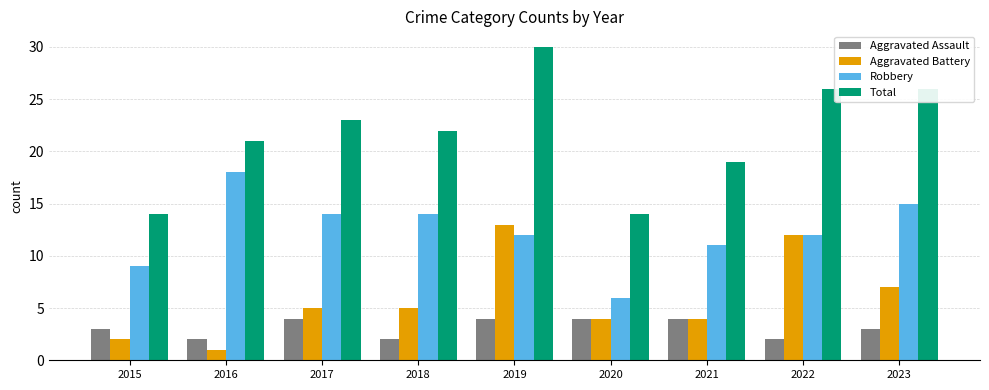

Reading left to right, what are all the values shown in this chart?

Aggravated Assault: 2015=3	2016=2	2017=4	2018=2	2019=4	2020=4	2021=4	2022=2	2023=3
Aggravated Battery: 2015=2	2016=1	2017=5	2018=5	2019=13	2020=4	2021=4	2022=12	2023=7
Robbery: 2015=9	2016=18	2017=14	2018=14	2019=12	2020=6	2021=11	2022=12	2023=15
Total: 2015=14	2016=21	2017=23	2018=22	2019=30	2020=14	2021=19	2022=26	2023=26